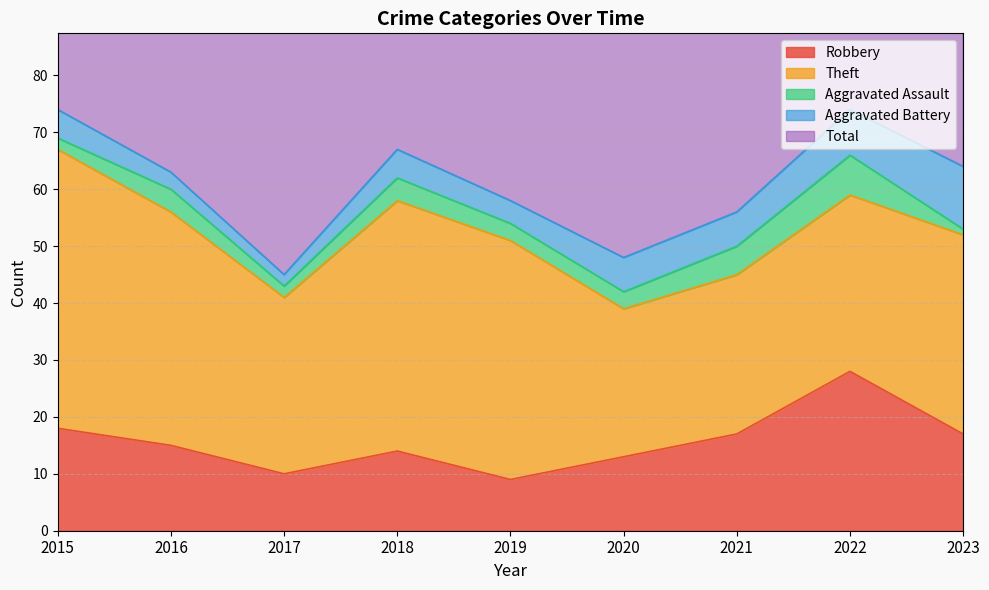

What is the sum of all Aggravated Assault values?

31